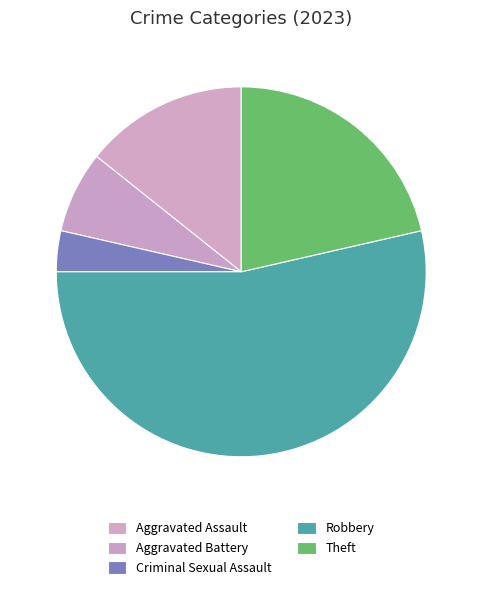

Combined, what portion of the pie is Theft and Criminal Sexual Assault?

25.0%